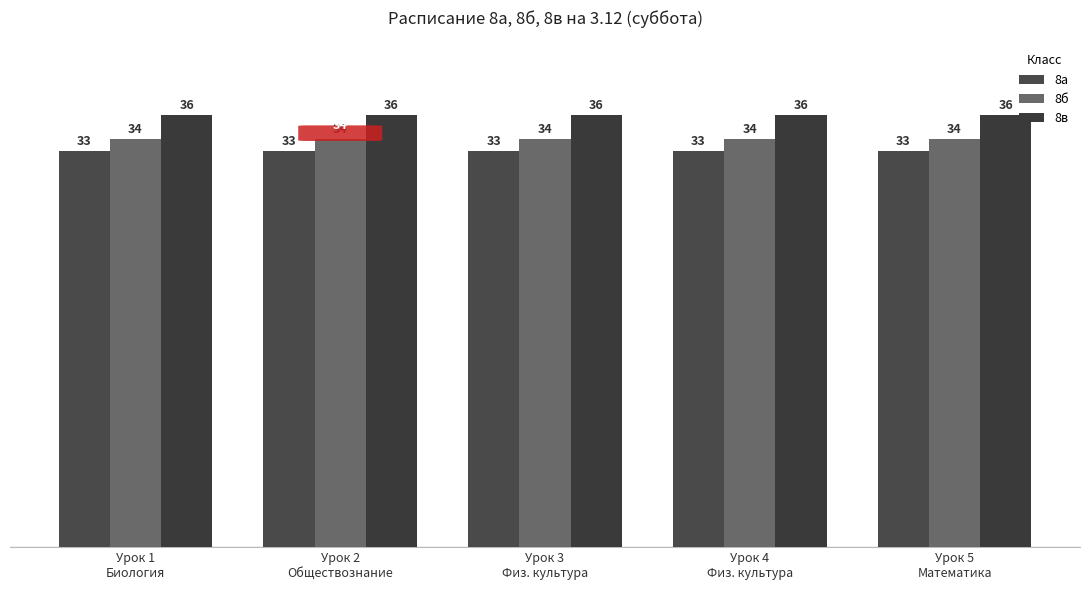

At which category is the sum across all series the highest?

Урок 1
Биология